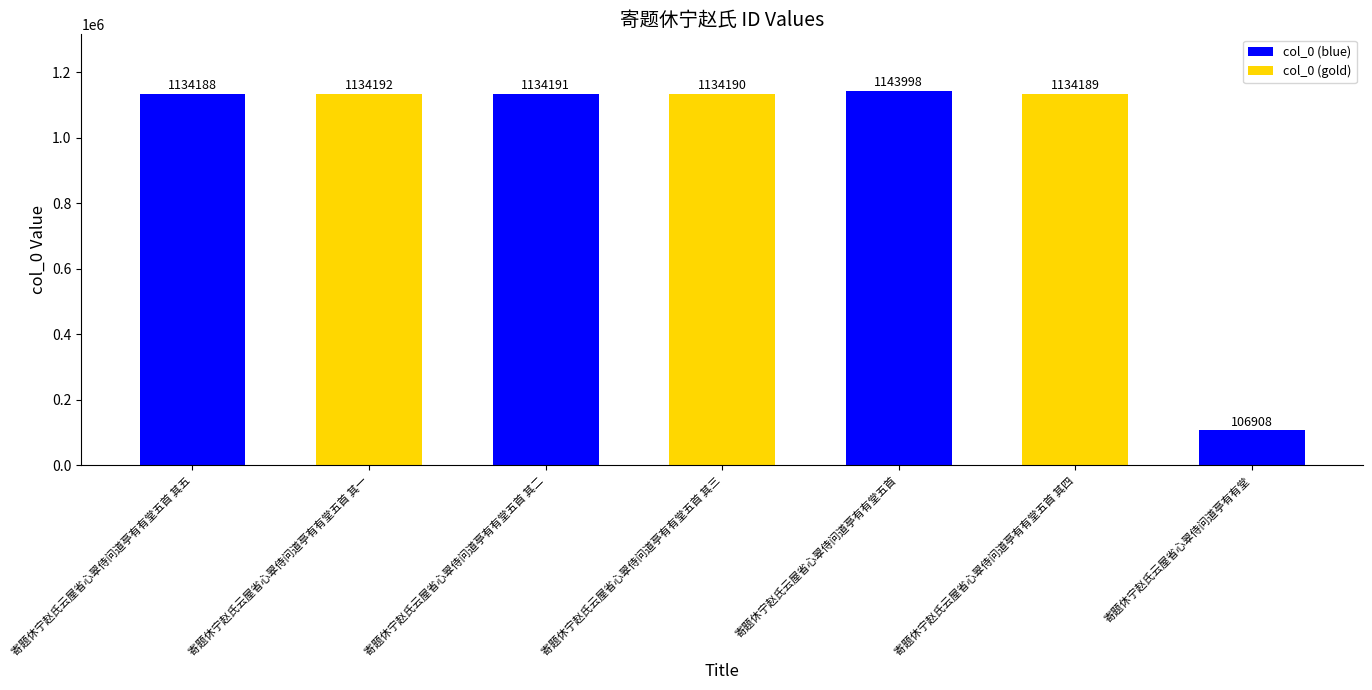

Reading left to right, extract all data points from this chart.

1134188	1134192	1134191	1134190	1143998	1134189	106908